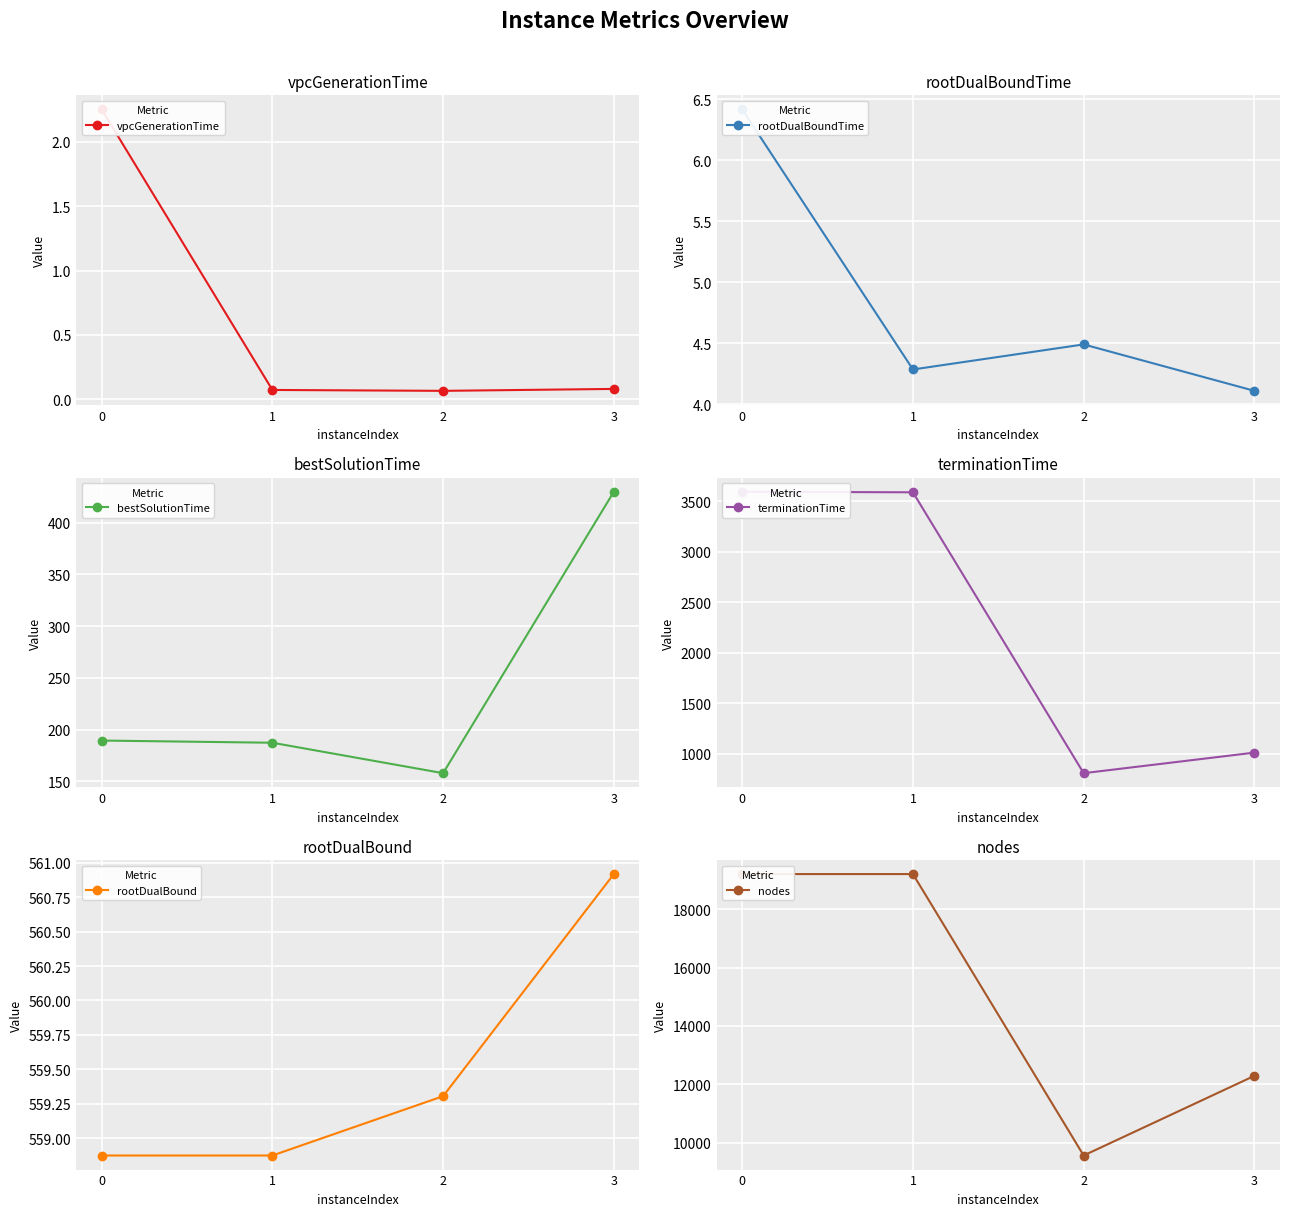

True or false: rootDualBound and rootDualBoundTime cross at least once.

False